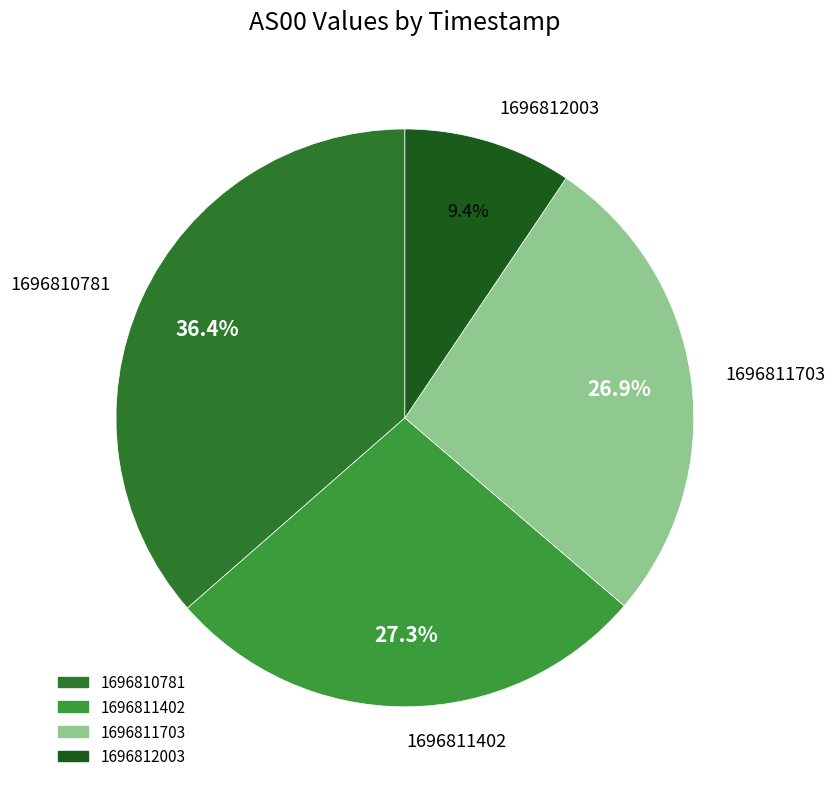

Does 1696812003 represent more than half of the total?

No